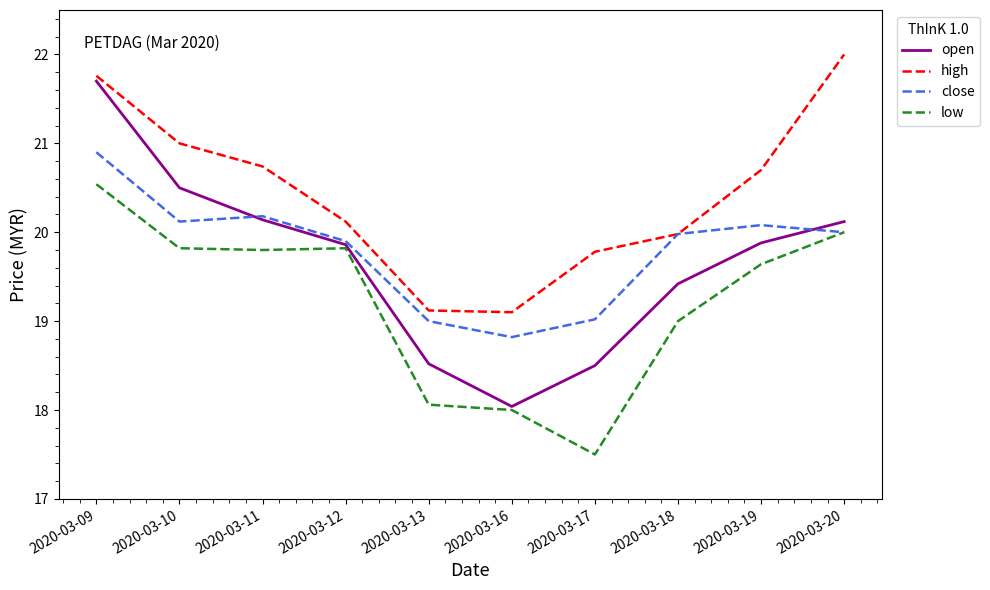

Where is the first local minimum for close?

2020-03-10